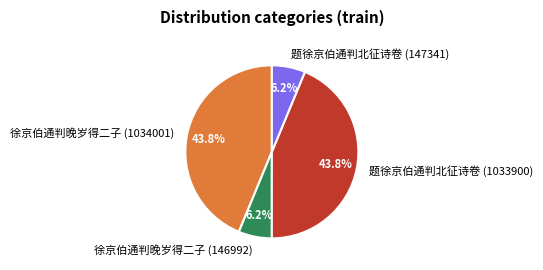

Which has a higher value, 徐京伯通判晚岁得二子 (146992) or 题徐京伯通判北征诗卷 (1033900)?

题徐京伯通判北征诗卷 (1033900)